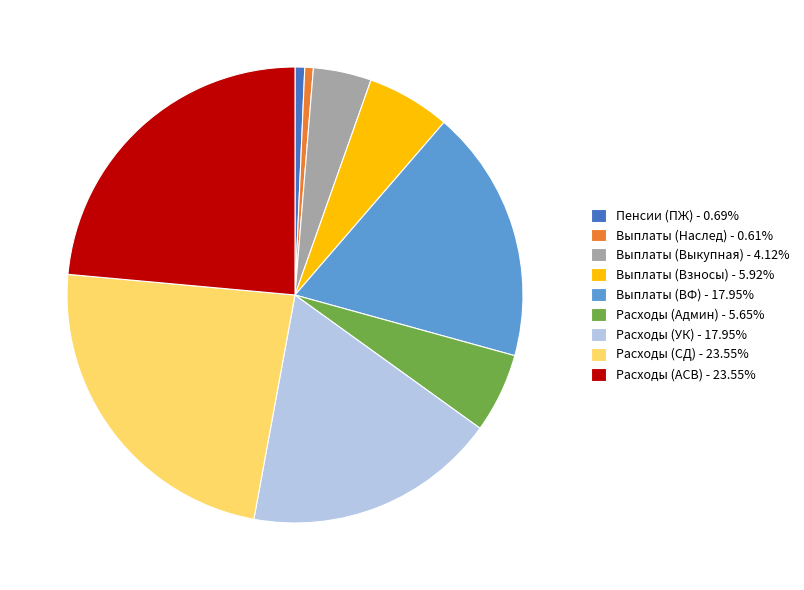

Is Выплаты (Взносы) - 5.92% the majority of the pie?

No